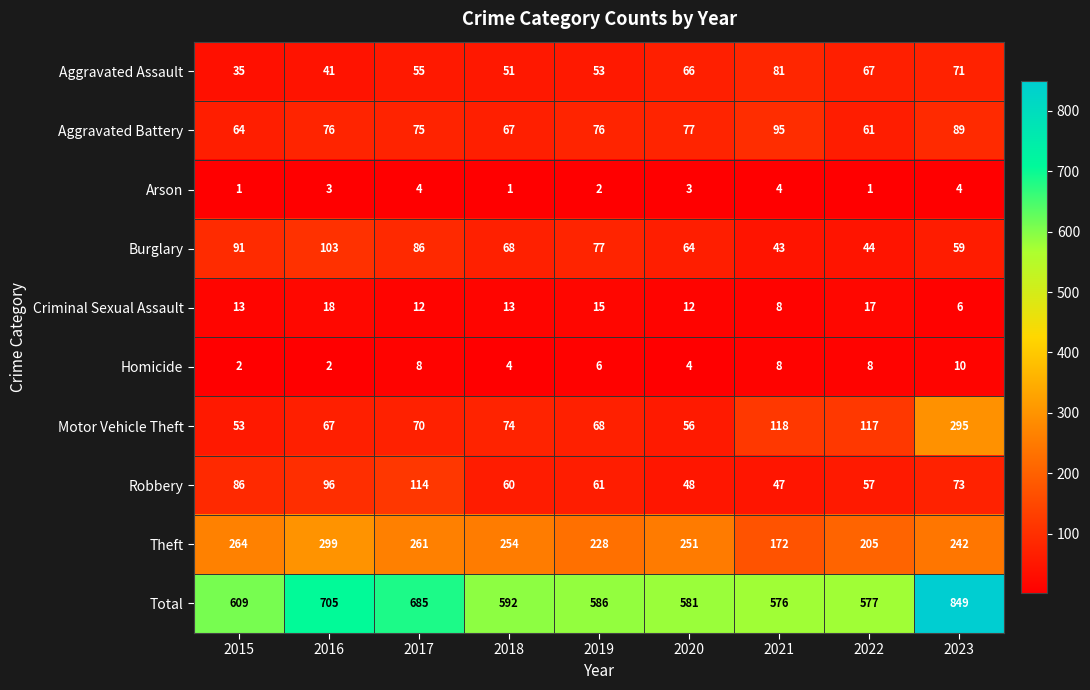

True or false: Aggravated Battery has a value of 52 at 2019.

False